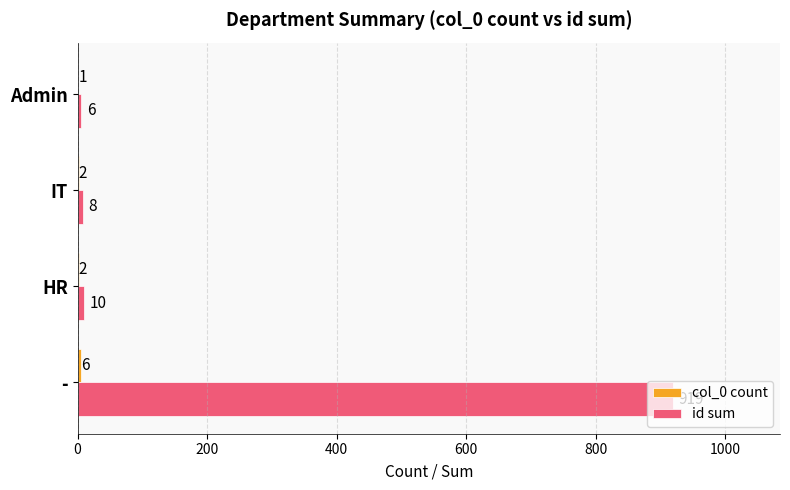

What is the approximate value of id sum at HR?

10